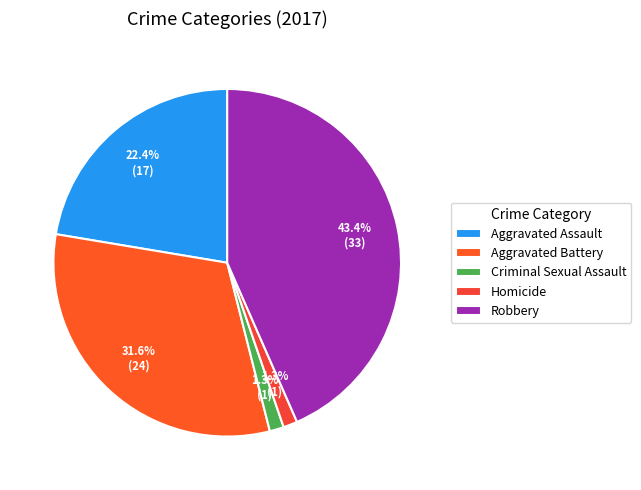

Count the number of slices in the pie.

5